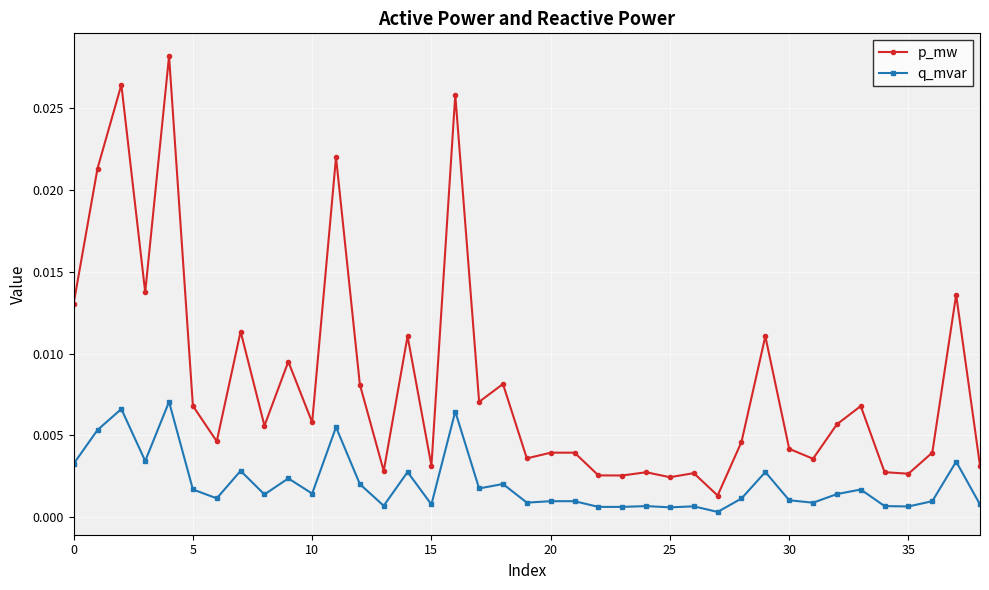

True or false: p_mw and q_mvar cross at least once.

False